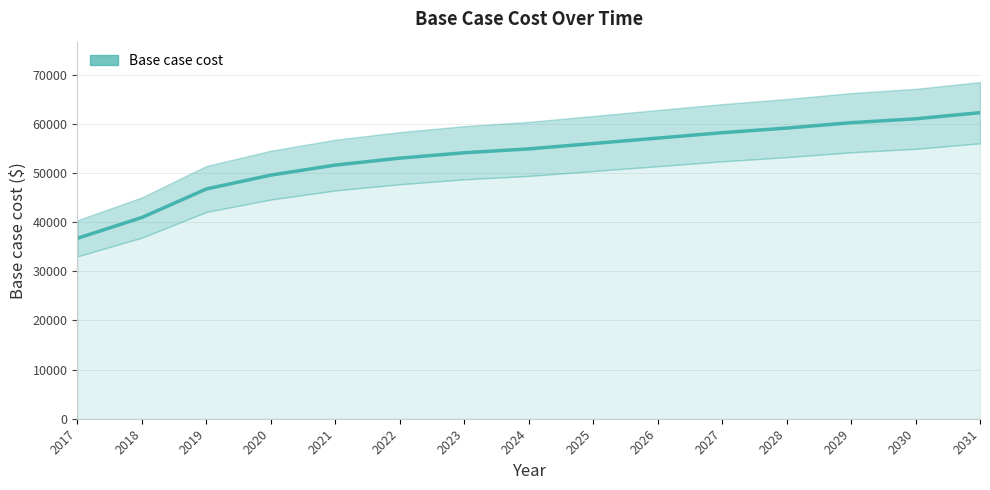

Reading left to right, list all the values displayed in this chart.

2017=36707.3	2018=40940.3	2019=46741.2	2020=49563.2	2021=51601.4	2022=53012.4	2023=54109.8	2024=54893.7	2025=55991.2	2026=57088.7	2027=58186.1	2028=59126.8	2029=60224.3	2030=61008.2	2031=62262.4